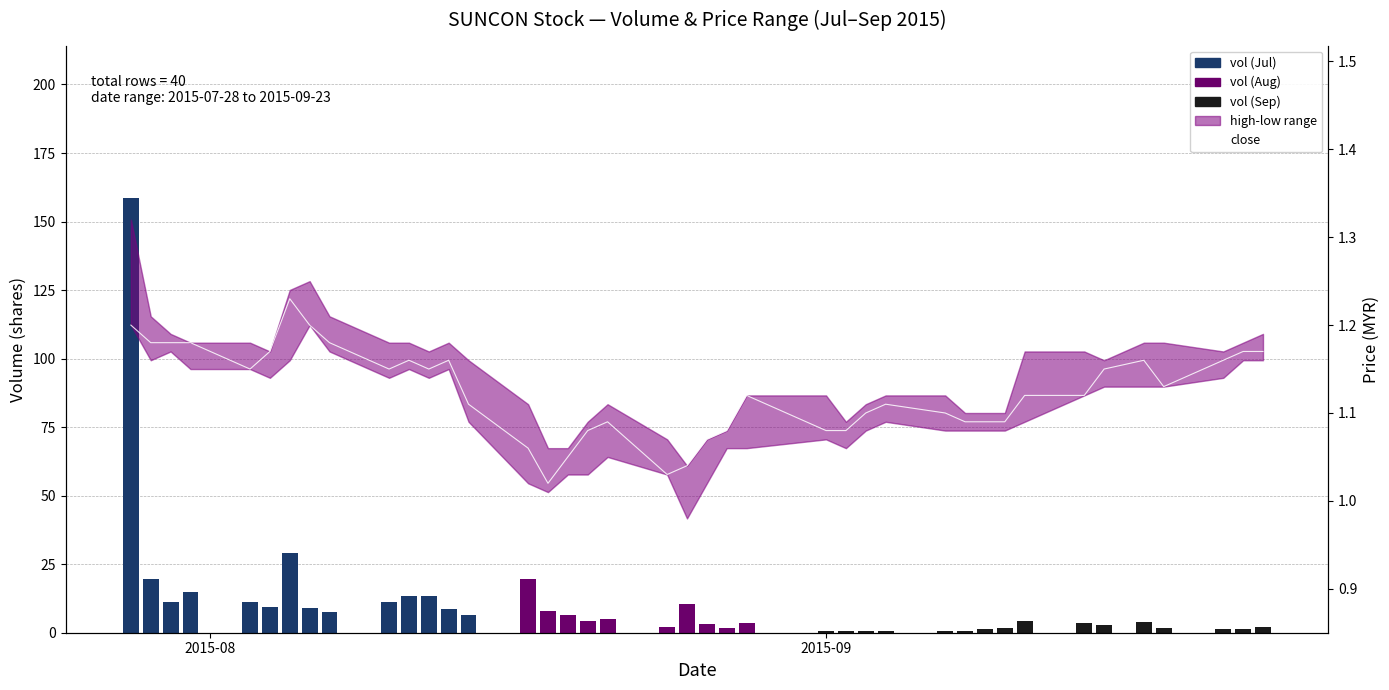

What is the sum of all close values?

45.0